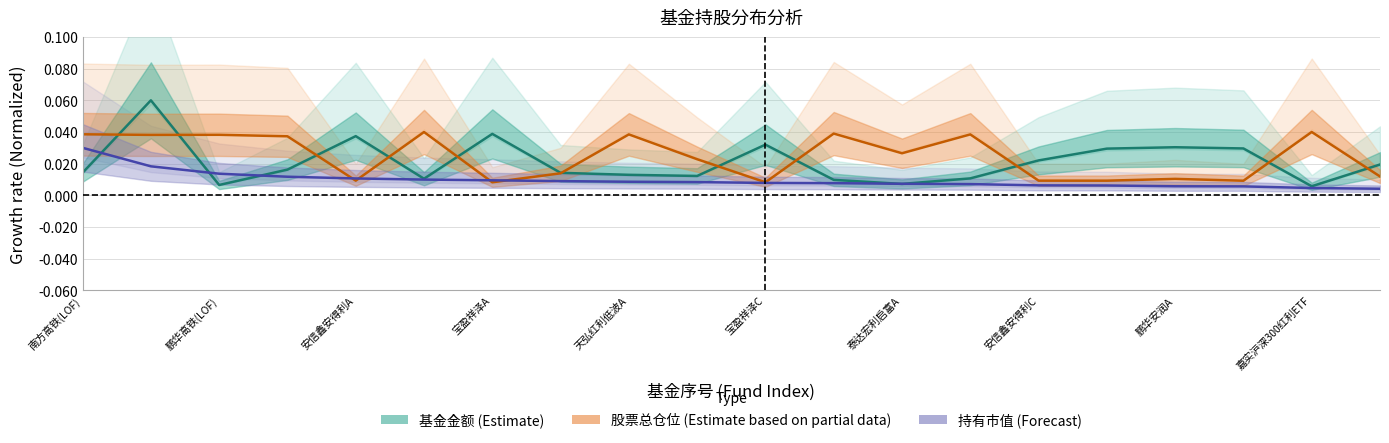

At which label is 持有市值 (Forecast) closest to 0?

19